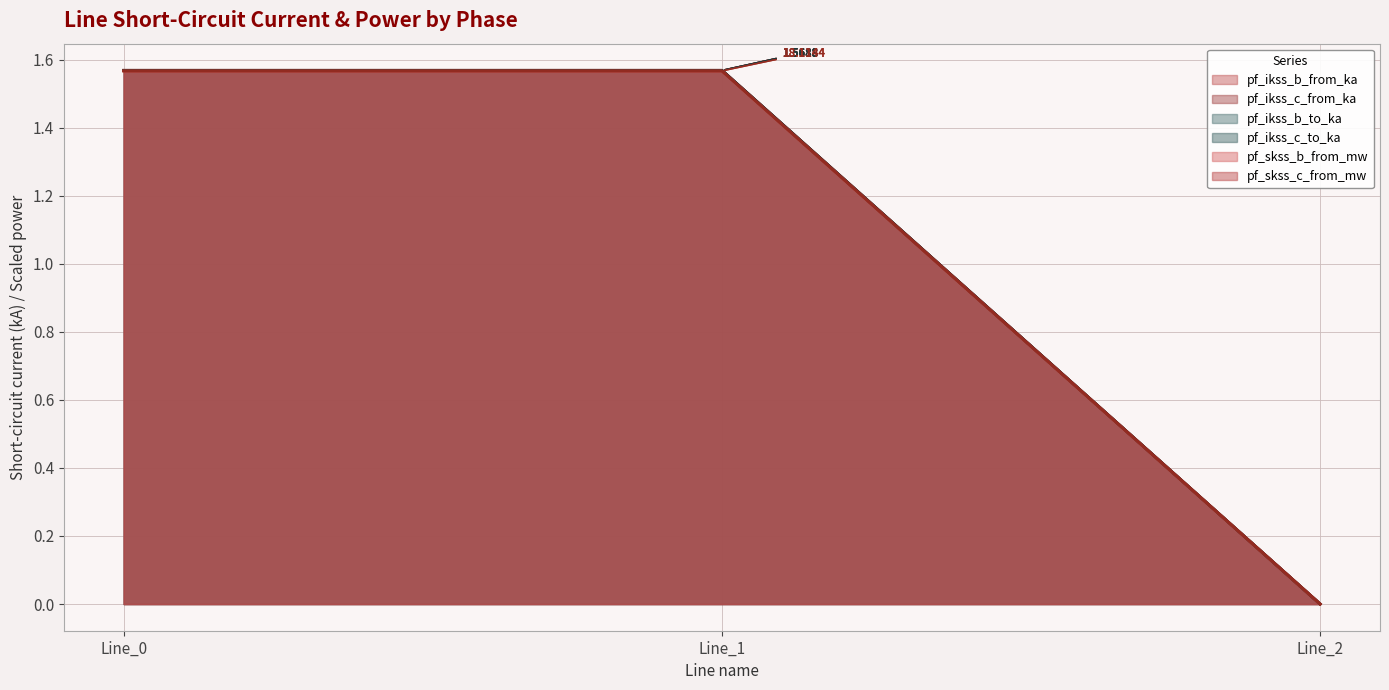

What is the difference between the maximum and minimum values in the pf_skss_c_from_mw series?

1.6